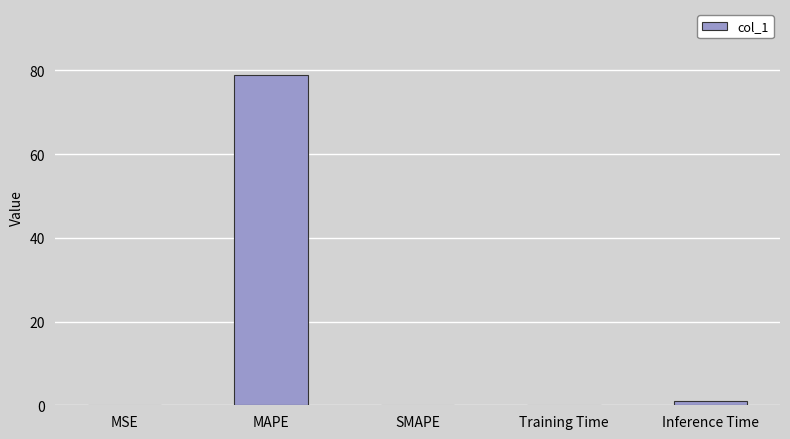

What is the difference between the values at MAPE and Inference Time?

78.0